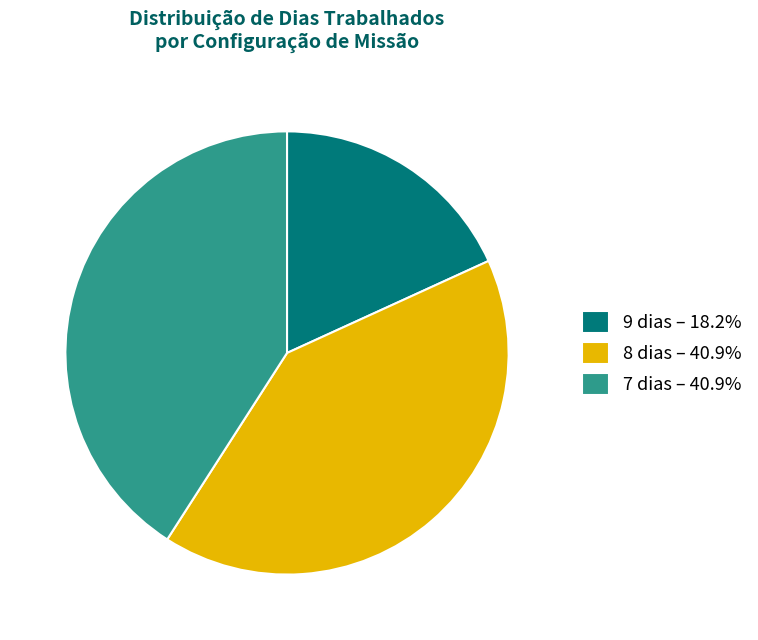

Is the sum of 8 dias – 40.9% and 9 dias – 18.2% greater than half?

Yes